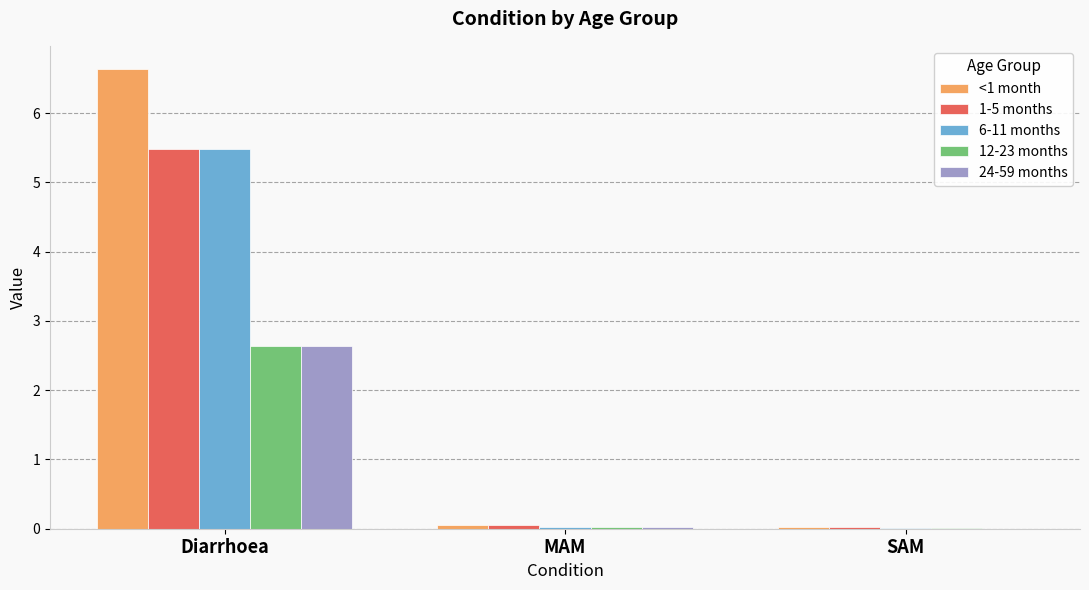

At which category is the sum across all series the highest?

Diarrhoea